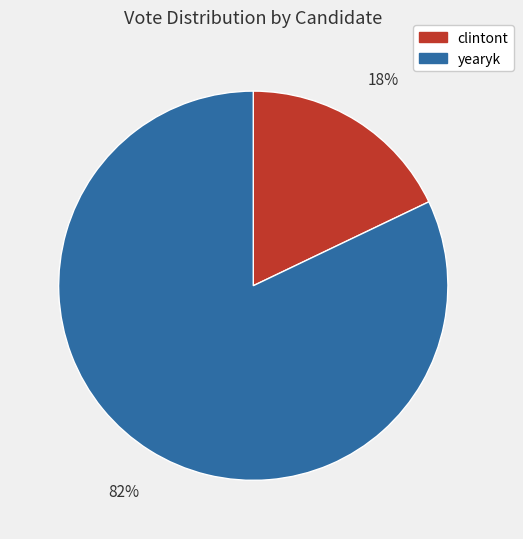

How many segments does this pie chart have?

2